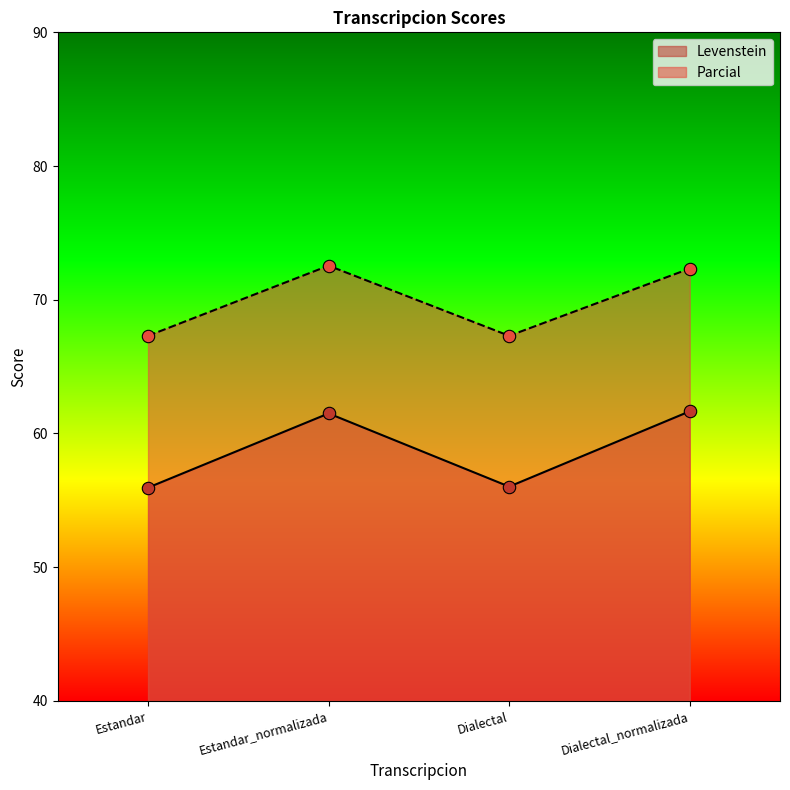

What is the total value across all series at Estandar_normalizada?

134.0